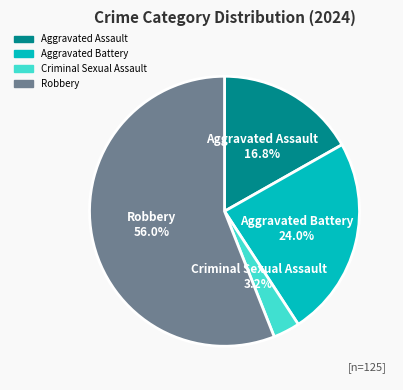

How many slices are in this pie chart?

4